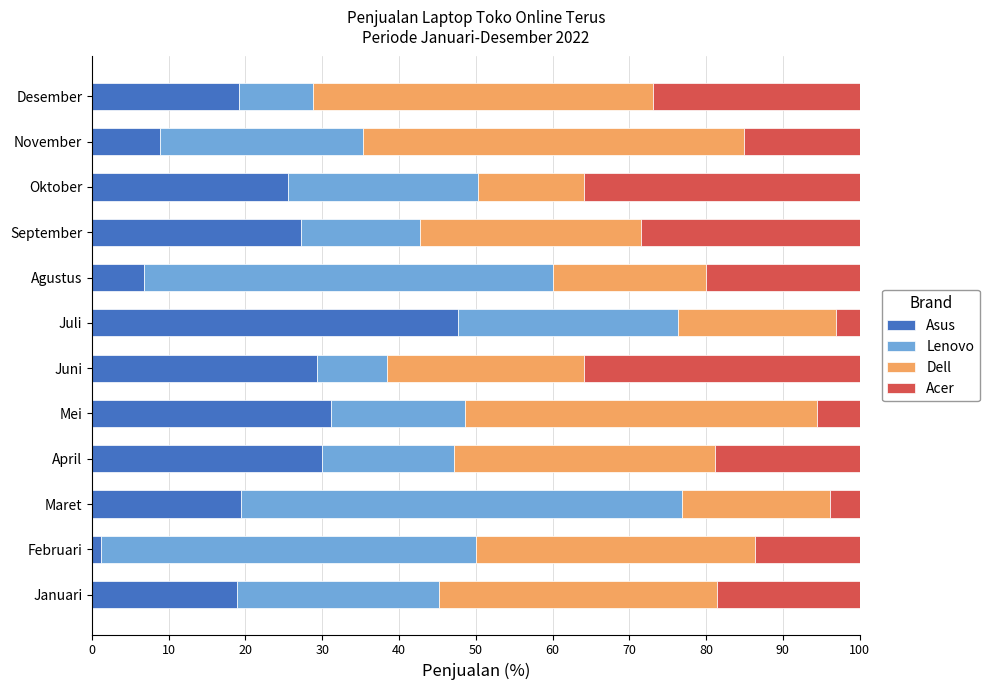

The Asus series shows 19.4 at Maret. True or false?

True